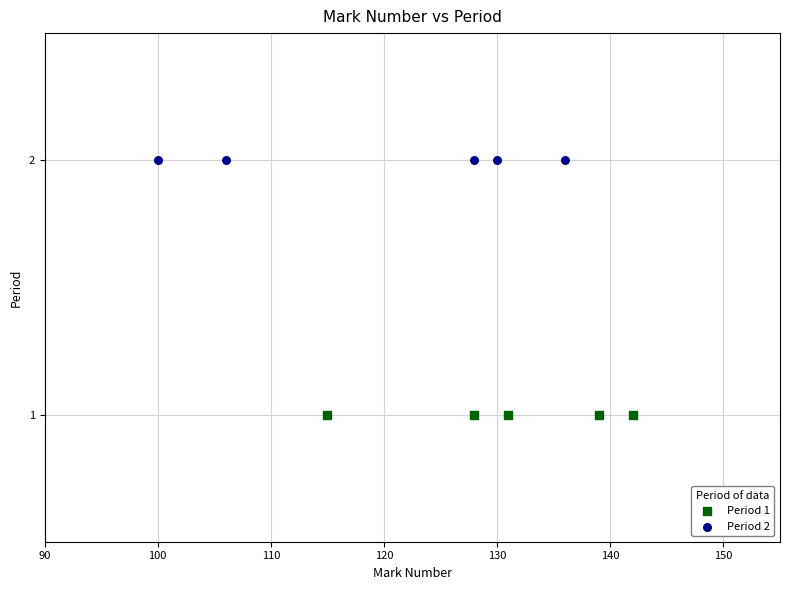

Which series contains the highest Y value?

Period 2